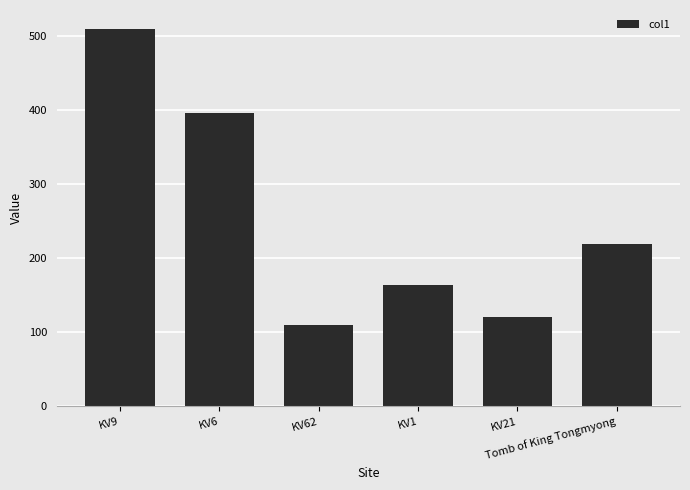

Which label corresponds to the largest value in the chart?

KV9